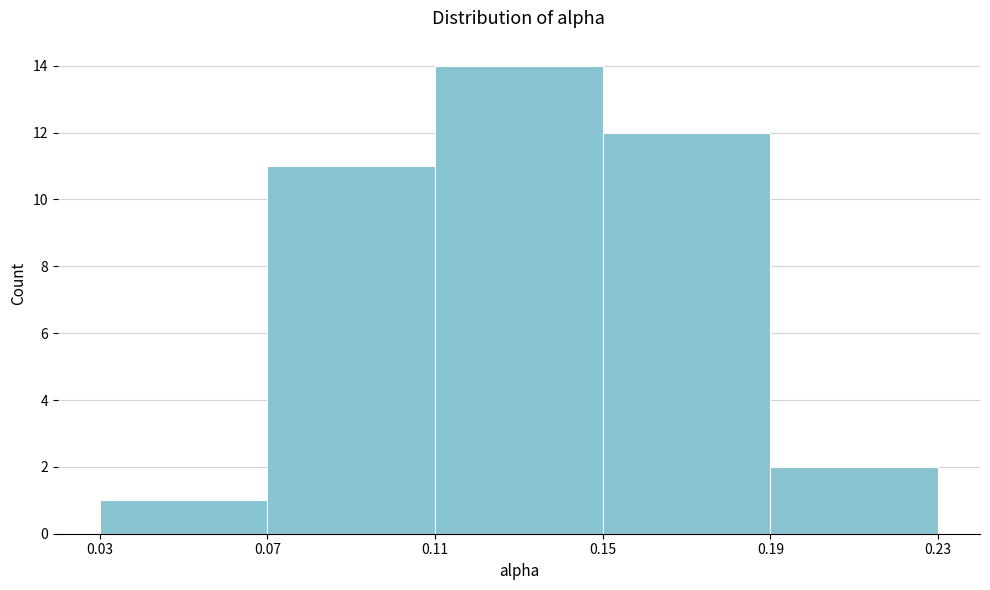

How tall is the bar that spans 0.19 to 0.23 on the x-axis? The values are not printed on the chart, so give them approximately, as read against the axis.

2